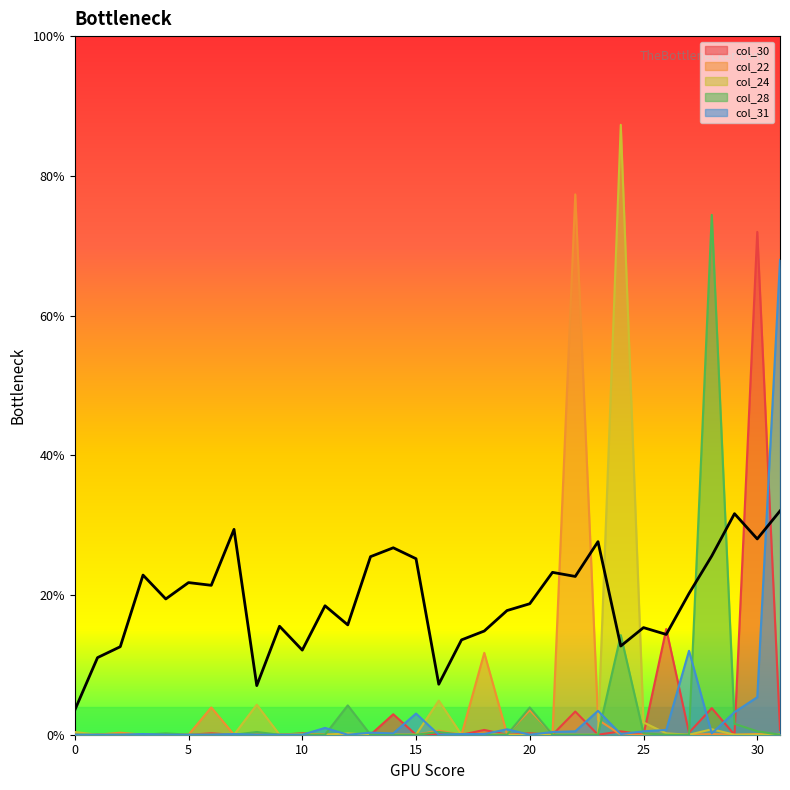

List the labels in order of col_31 value, smallest first.

0, 1, 2, 4, 5, 6, 8, 9, 10, 12, 16, 20, 3, 7, 17, 18, 24, 14, 28, 13, 21, 22, 25, 26, 19, 11, 15, 29, 23, 30, 27, 31